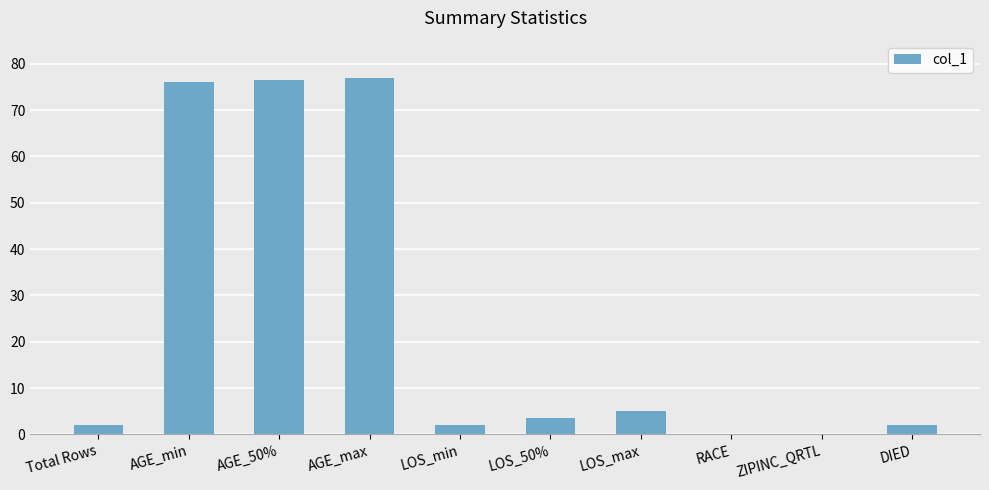

What is the sum of all values?

244.0